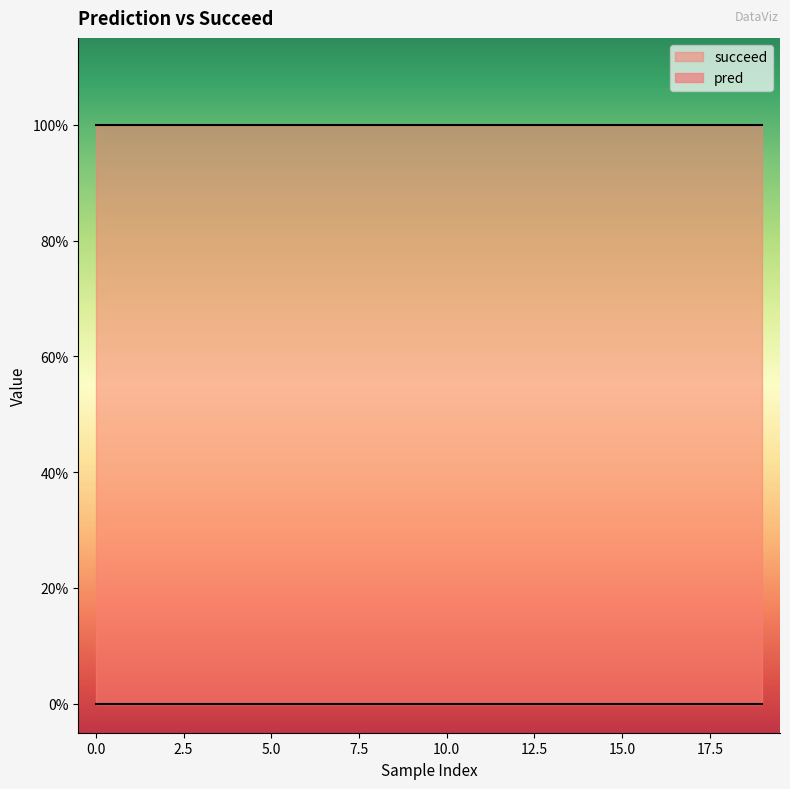

What is the minimum value for succeed?

1